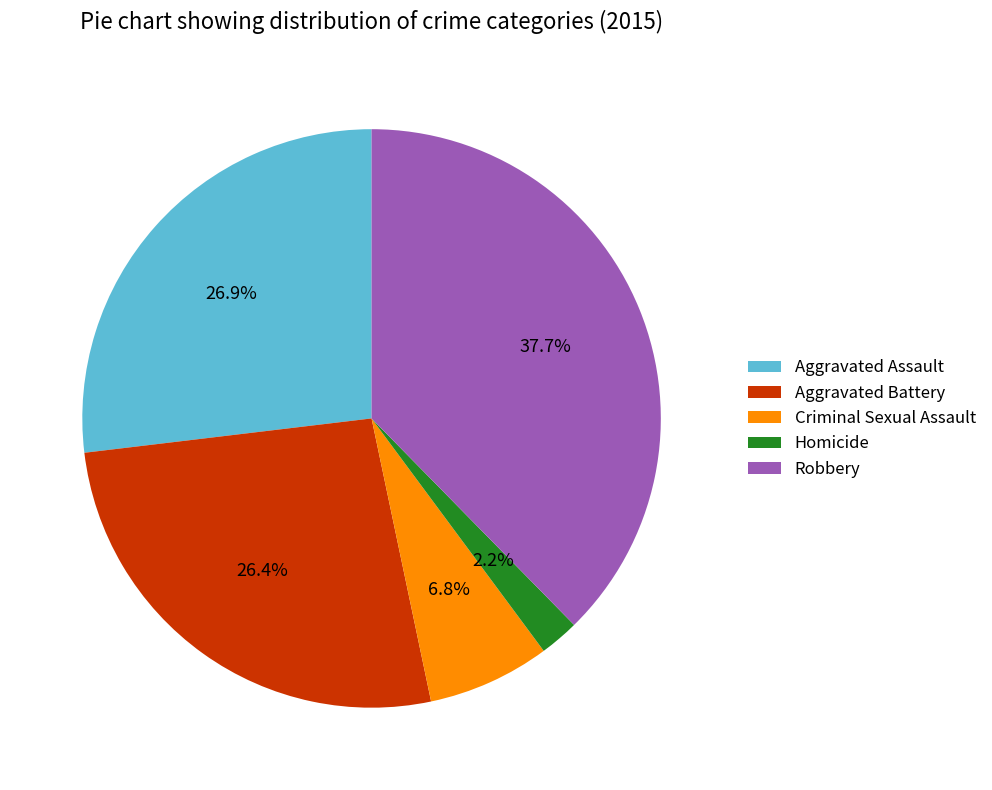

Does Homicide represent more than half of the total?

No